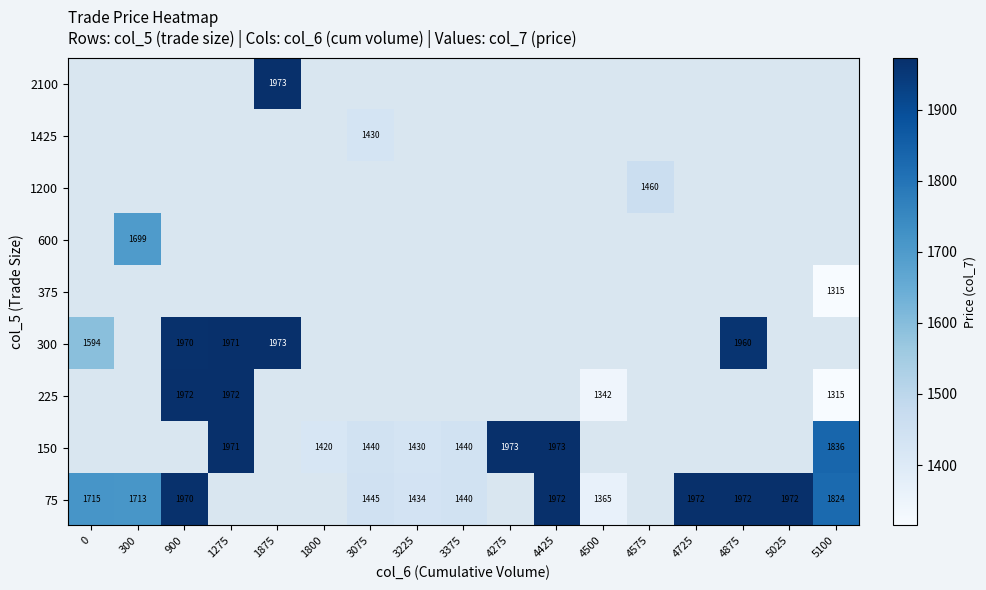

Between 4275 and 3225, which is larger?

3225